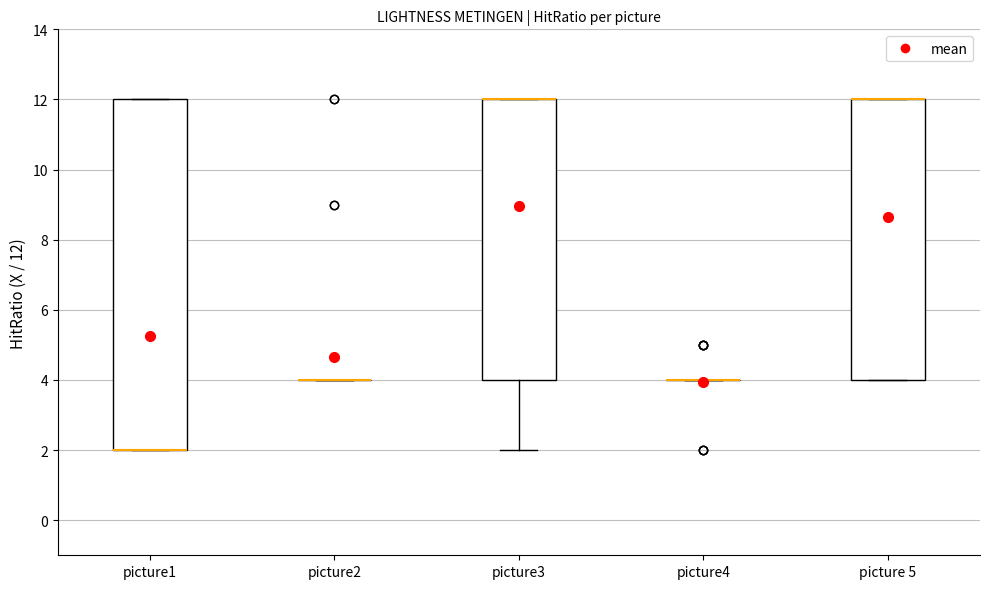

Reading left to right, read every box against the y-axis: the position of its median line, the range the box covers, and the ends of its whiskers. The values are not printed on the chart, so give them approximately, as read against the axis.

picture1: median 2 (drawn on the box's lower edge), box 2 to 12, whiskers 2 to 12
picture2: box collapsed to a line at 4, whiskers 4 to 4
picture3: median 12 (drawn on the box's upper edge), box 4 to 12, whiskers 2 to 12
picture4: box collapsed to a line at 4, whiskers 4 to 4
picture 5: median 12 (drawn on the box's upper edge), box 4 to 12, whiskers 4 to 12